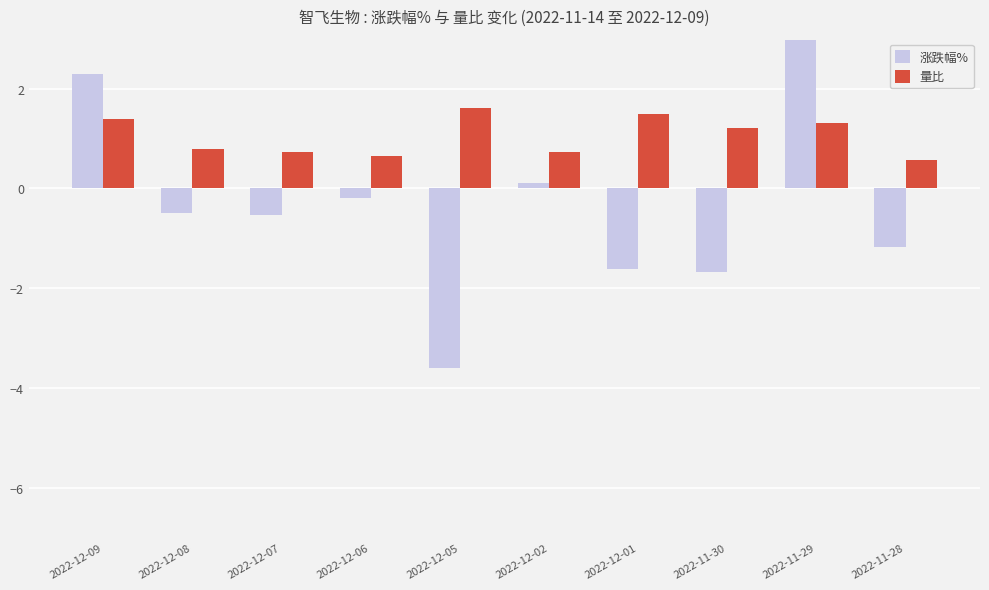

Which category has the highest value in the 量比 series?

2022-12-05